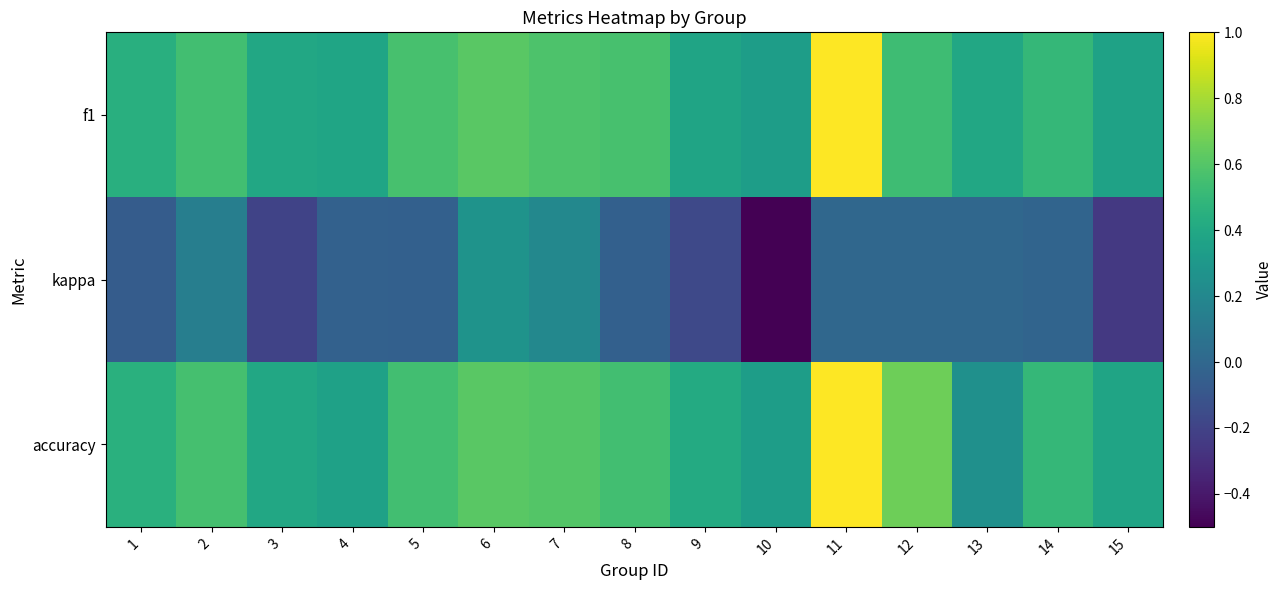

List the series in order of their peak value, lowest first.

kappa, f1, accuracy